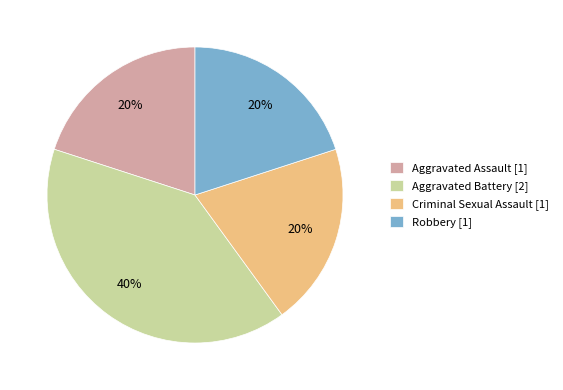

Is the sum of Criminal Sexual Assault [1] and Aggravated Battery [2] greater than half?

Yes